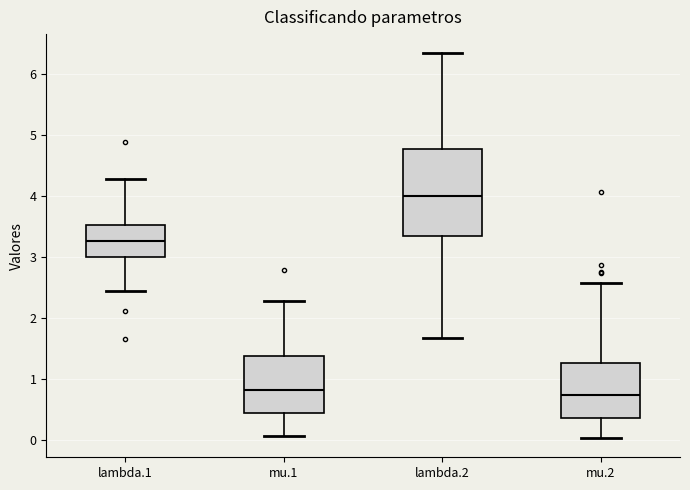

Where is the upper edge of the box for mu.1 on the y-axis? The values are not printed on the chart, so give them approximately, as read against the axis.

1.4